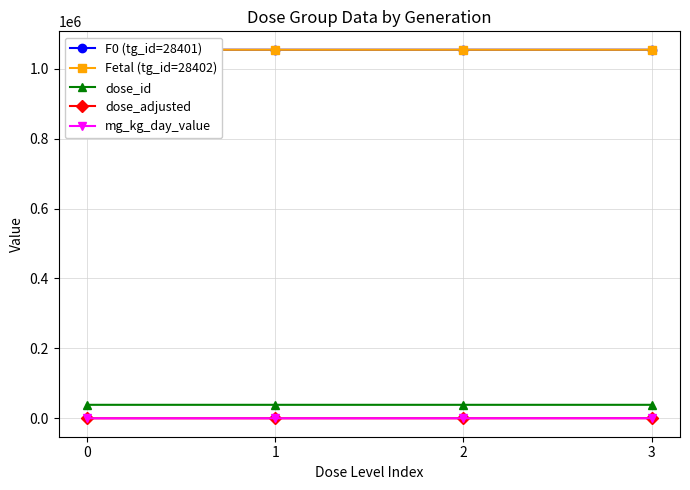

The value of mg_kg_day_value at 0 is 0. True or false?

True